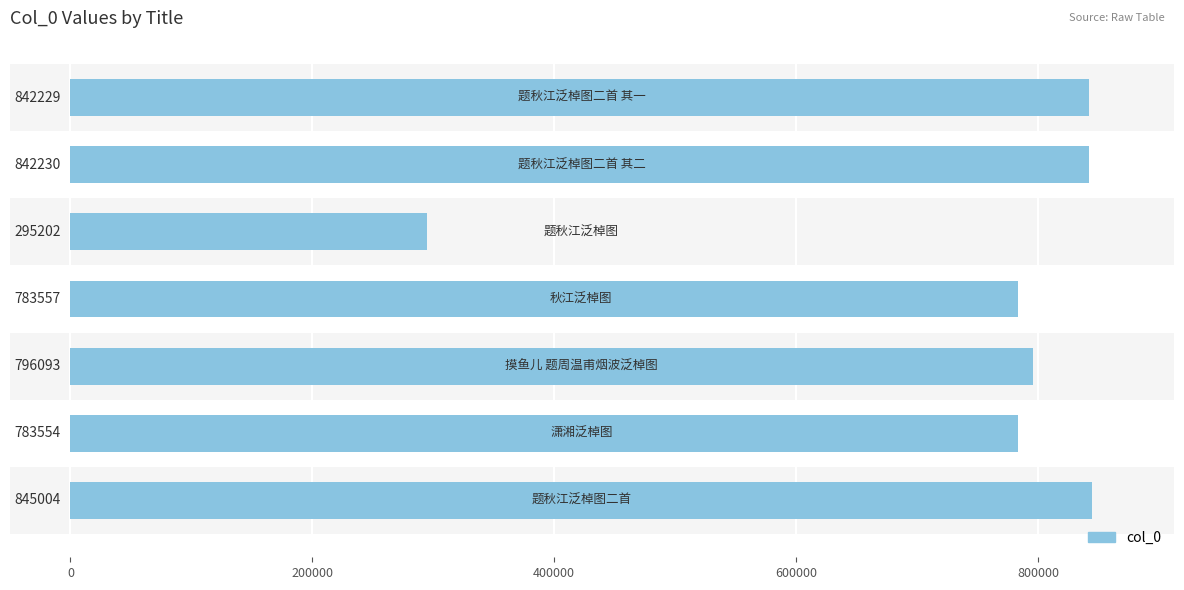

What is the average value?

741124